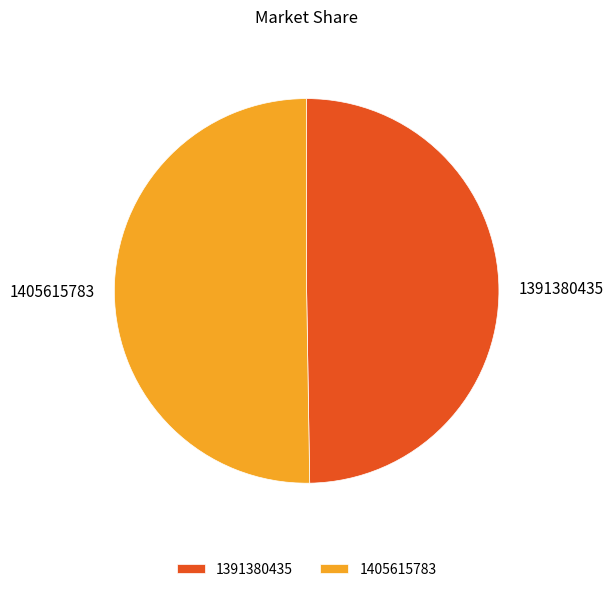

Approximately how many times larger is the value at 1405615783 compared to 1391380435?

1.0